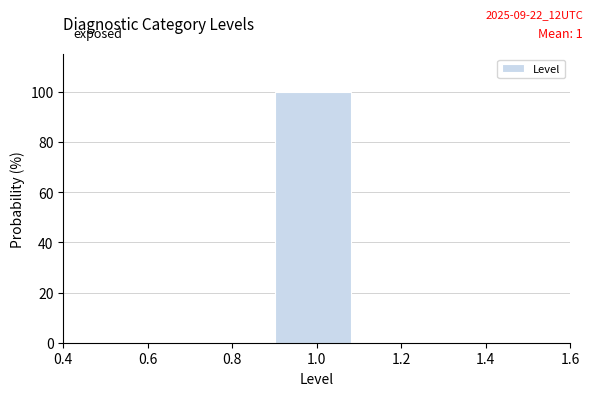

Reading left to right, transcribe this chart: for each bar, give the range it covers on the x-axis and its height. The values are not printed on the chart, so give them approximately, as read against the axis.

0.5 to 0.7: 0
0.7 to 0.9: 0
0.9 to 1.1: 100
1.1 to 1.3: 0
1.3 to 1.5: 0